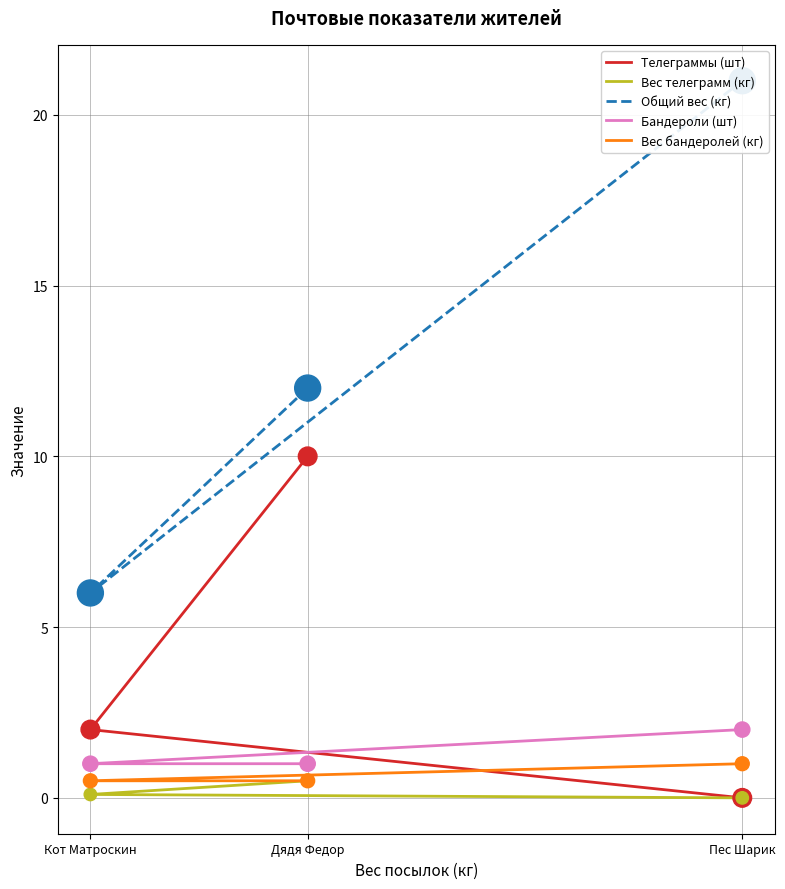

At which category is the sum across all series the highest?

Дядя Федор